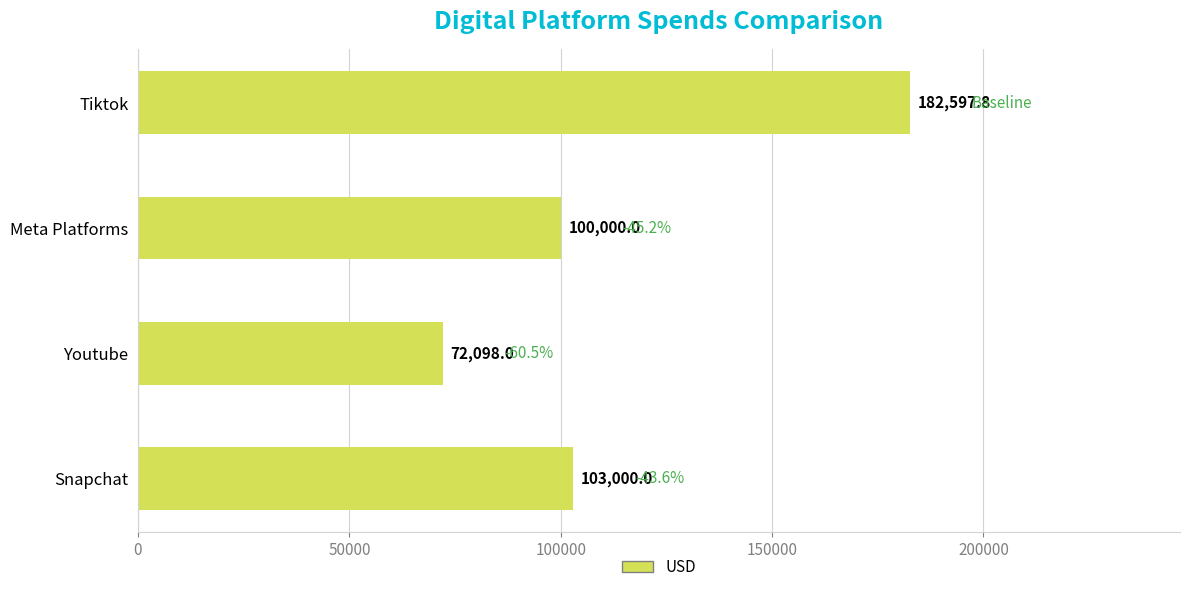

Rank the categories by value from highest to lowest.

Tiktok, Snapchat, Meta Platforms, Youtube